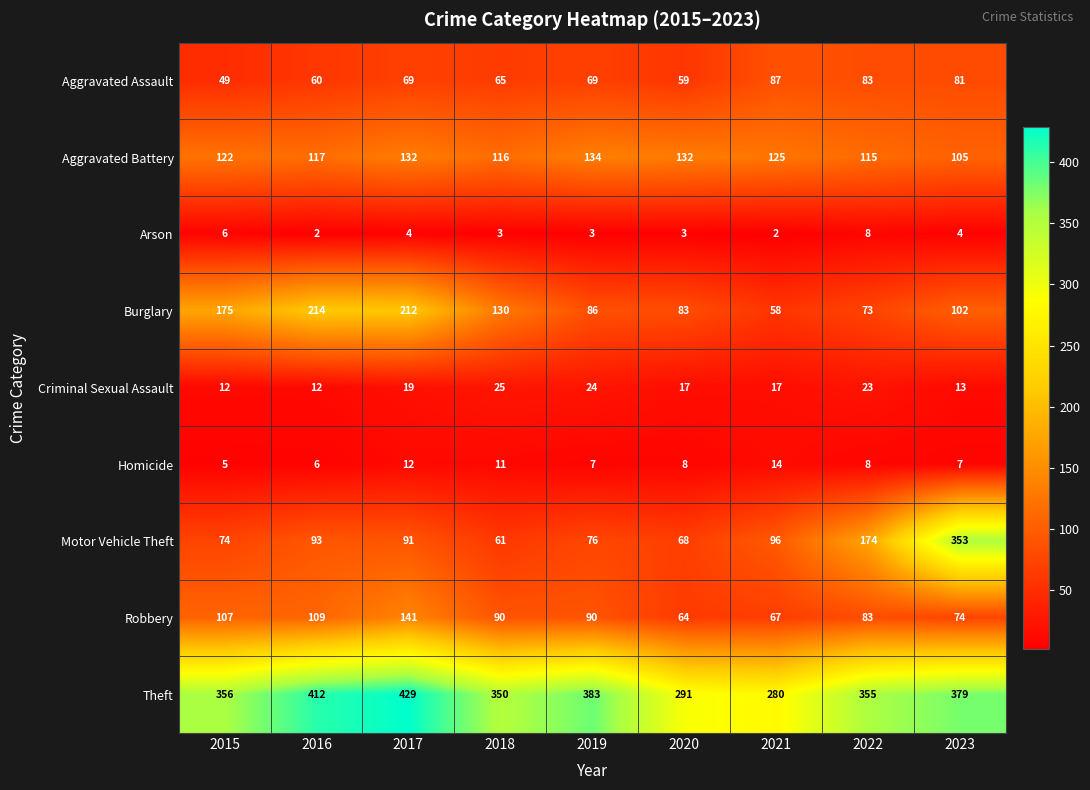

The value of Theft at 2018 is 350. True or false?

True